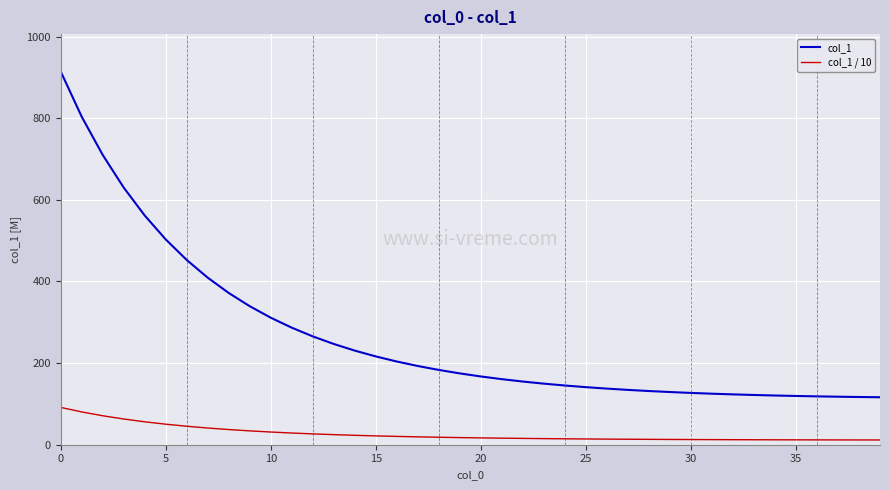

What is the highest value of the col_1 series?

914.5